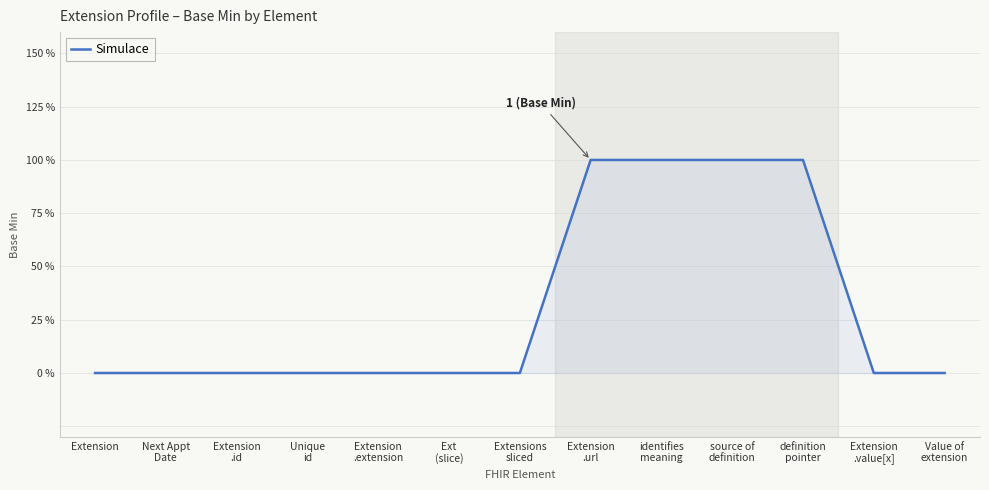

Between Extension
.url and Extension, which is larger?

Extension
.url